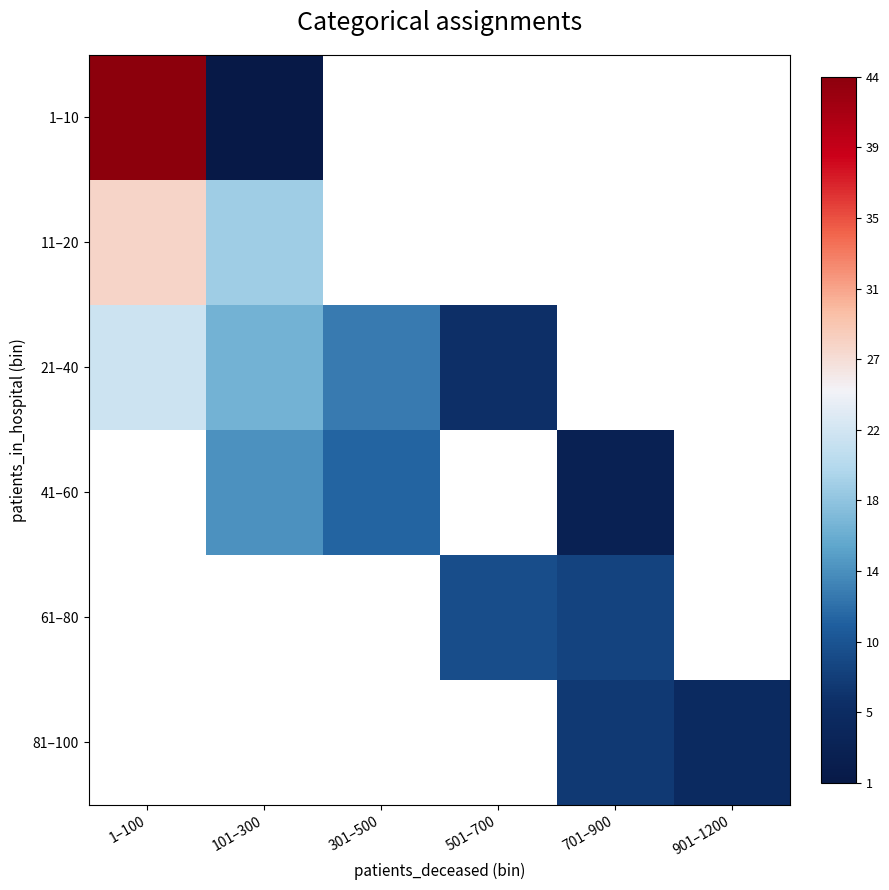

Rank the categories by 11–20 value from highest to lowest.

1–100, 101–300, 301–500, 501–700, 701–900, 901–1200